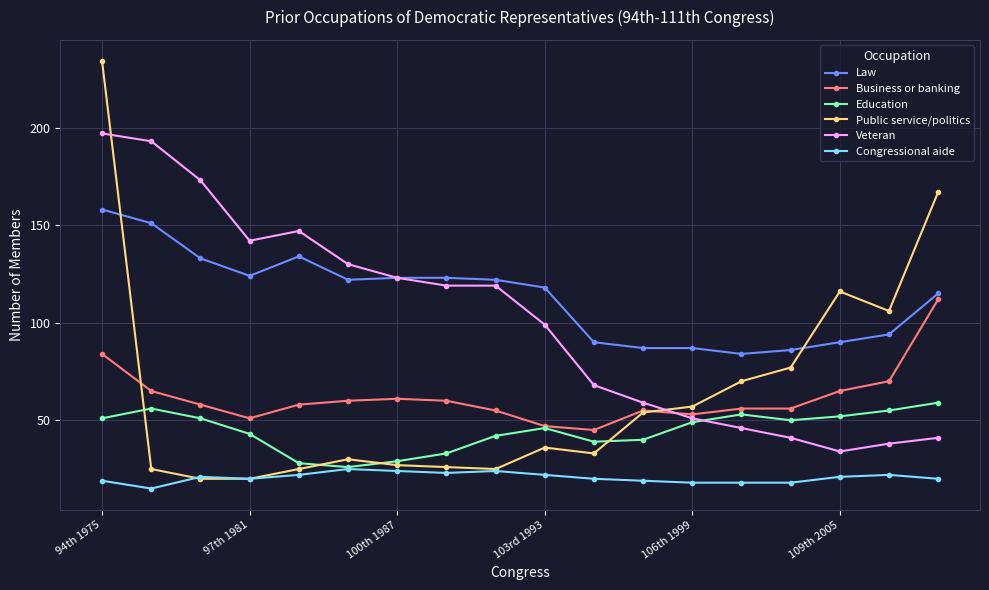

What is the lowest value of the Education series?

26